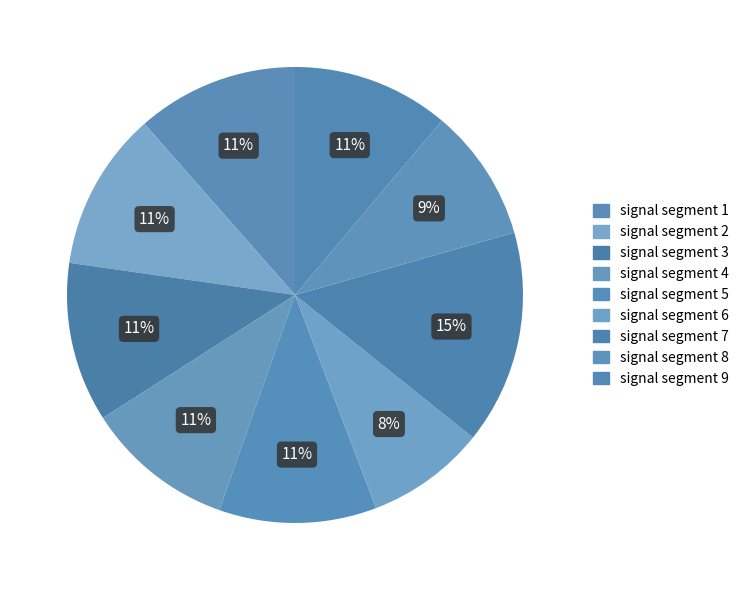

To the nearest percent, what is the difference between the largest and smallest slice percentages?

7%